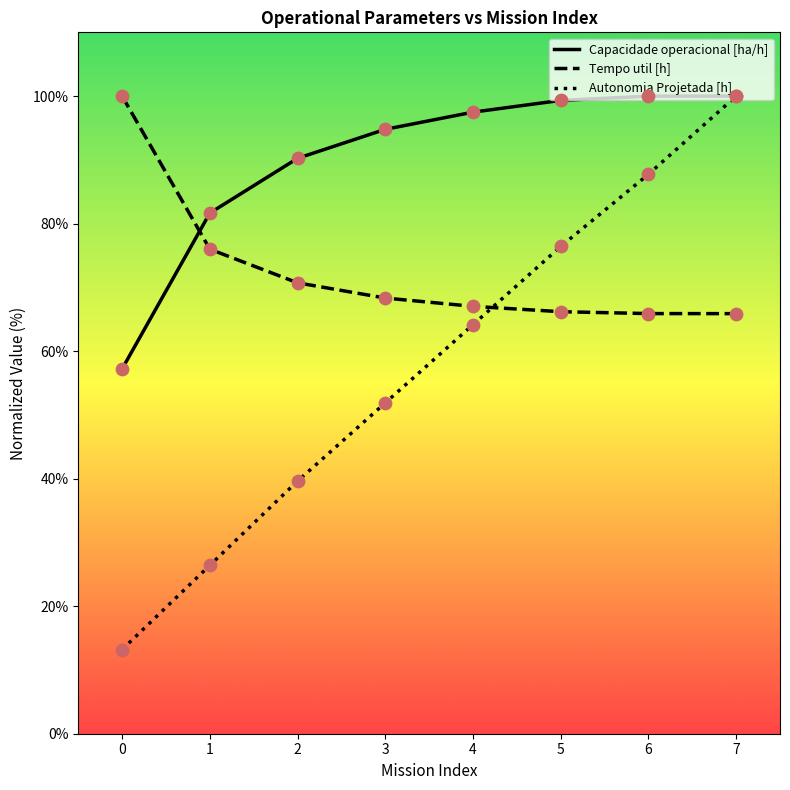

Which series contains the lowest Y value?

Autonomia Projetada [h]